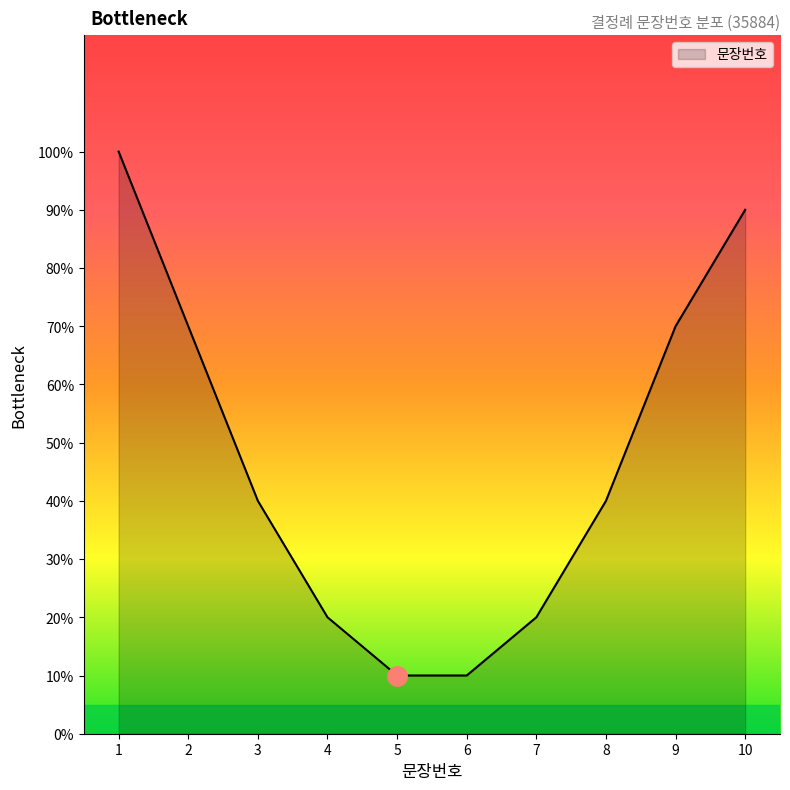

Is this an area chart (filled region under the line)?

Yes